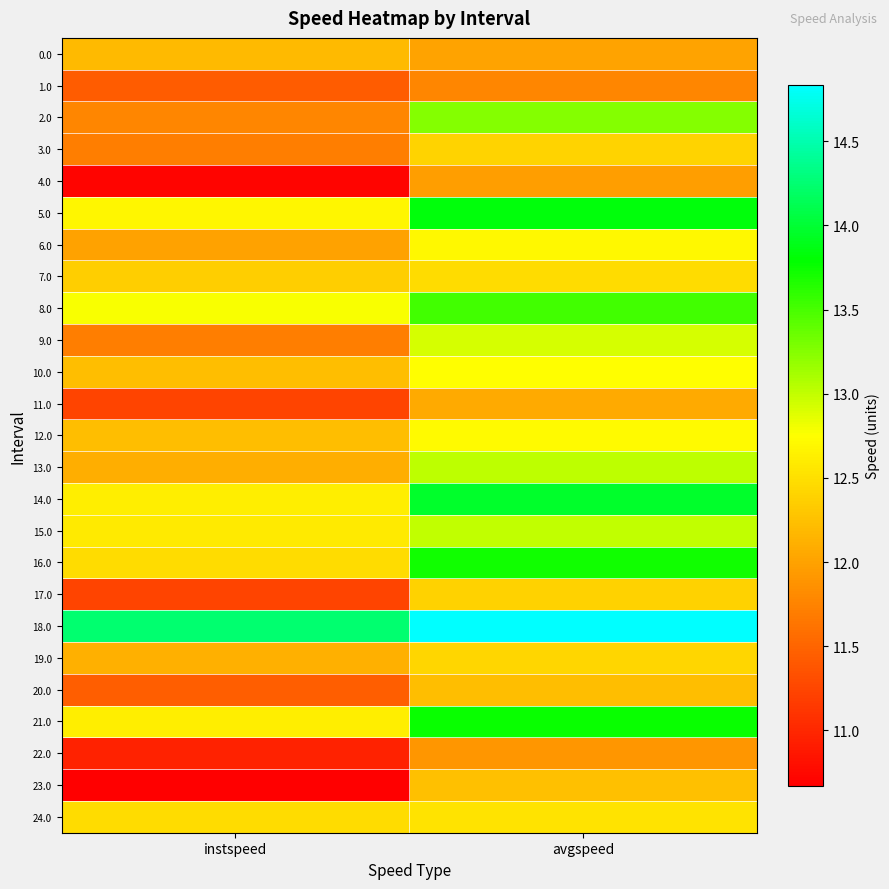

Rank the series at instspeed from lowest to highest value.

23.0, 4.0, 22.0, 11.0, 17.0, 1.0, 20.0, 3.0, 9.0, 2.0, 6.0, 13.0, 19.0, 0.0, 12.0, 10.0, 7.0, 16.0, 24.0, 15.0, 14.0, 21.0, 5.0, 8.0, 18.0